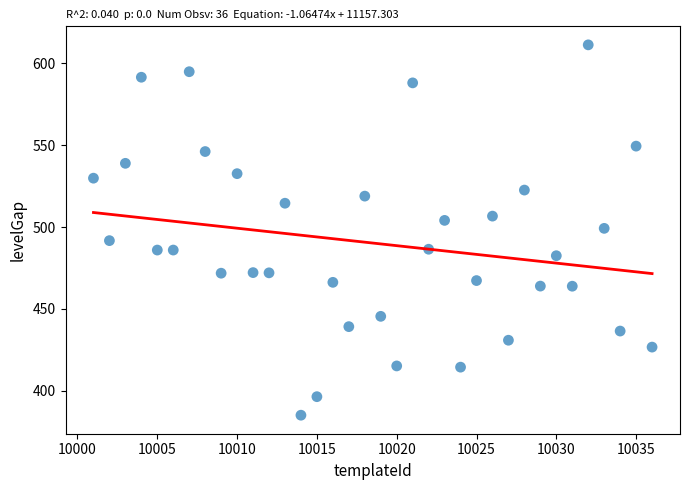

What is the range of Y values (max minus min)?

225.9